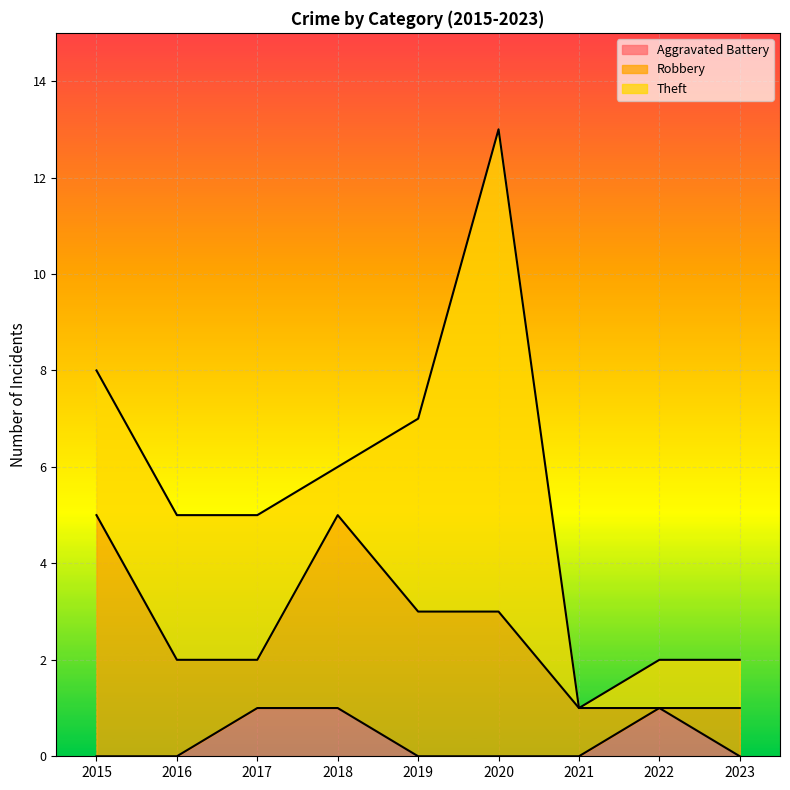

Rank the series by their maximum value, from highest to lowest.

Theft, Robbery, Aggravated Battery